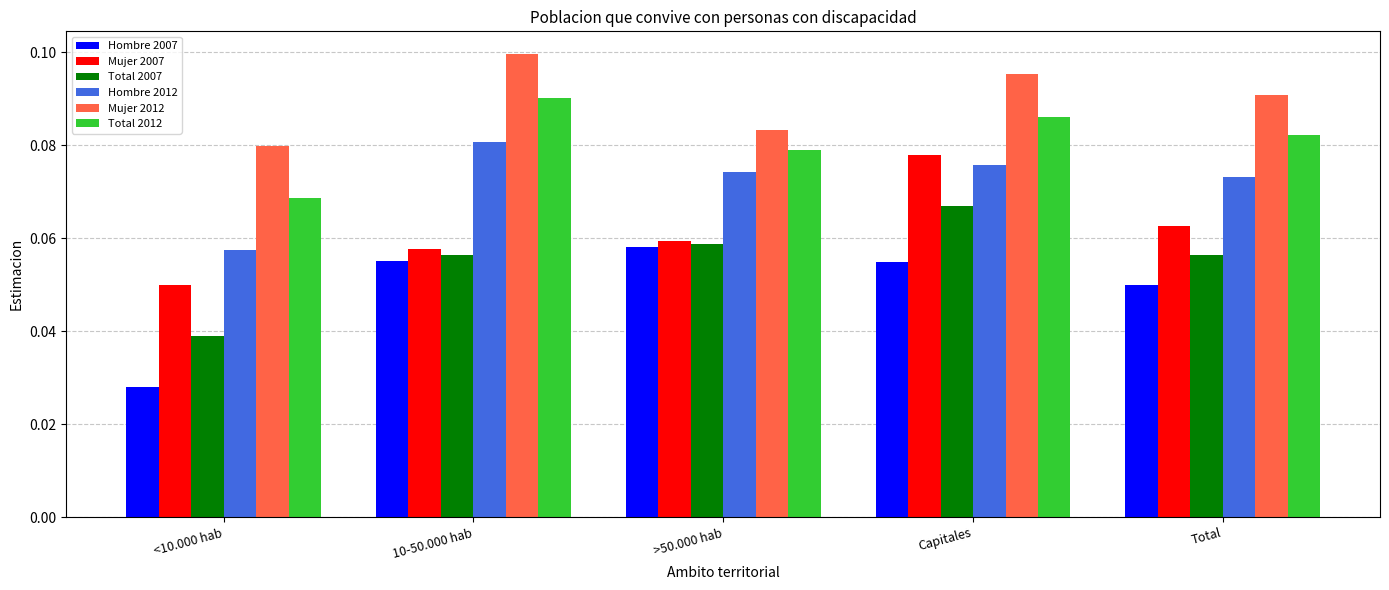

What position from the right is >50.000 hab?

3